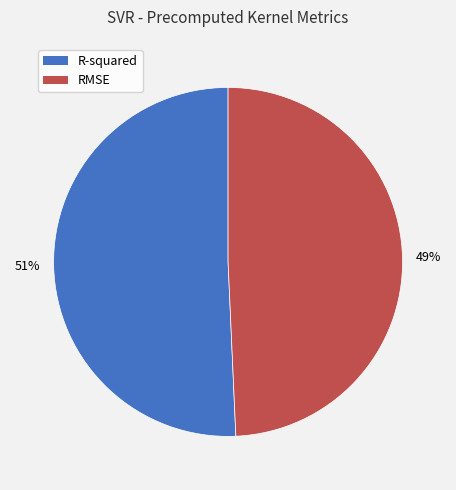

The RMSE slice represents 49% of the pie. True or false?

True